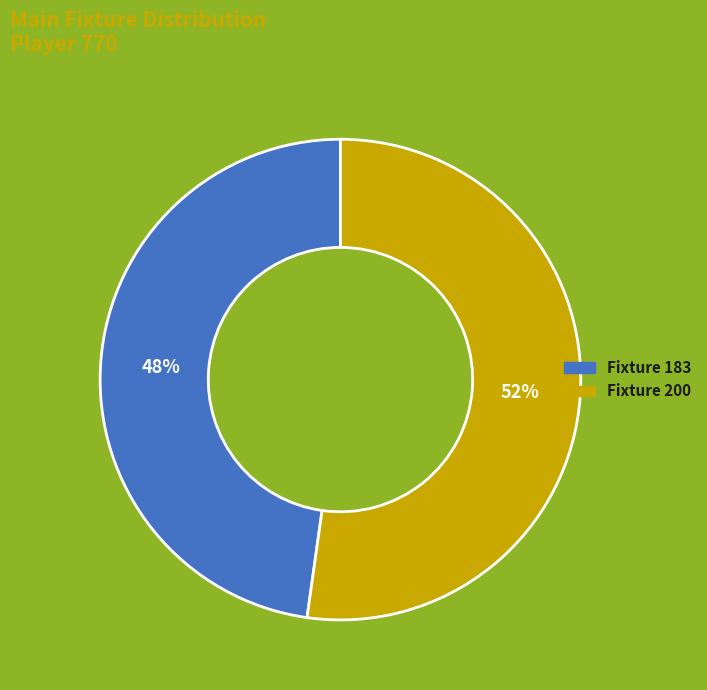

Do Fixture 200 and Fixture 183 together represent more than half of the pie?

Yes